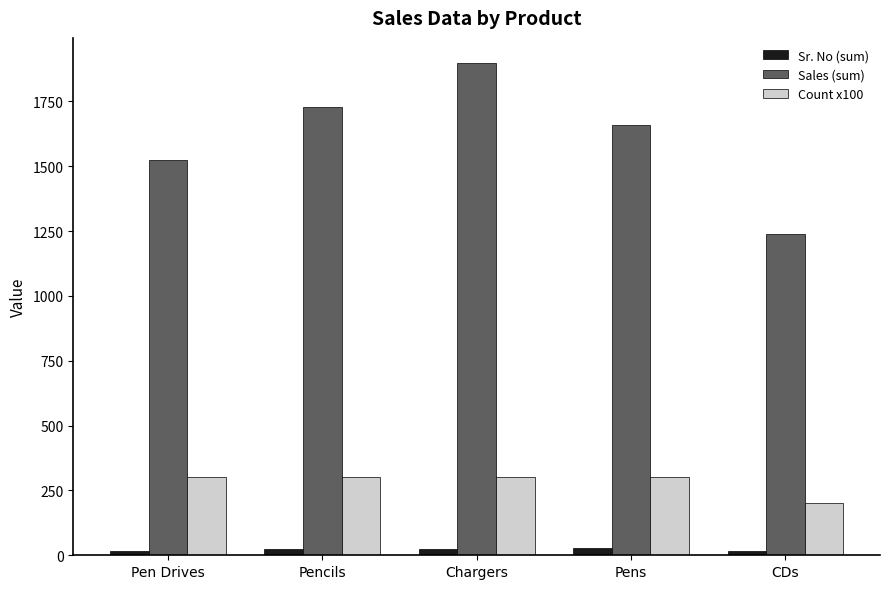

Count the number of categories in the chart.

5